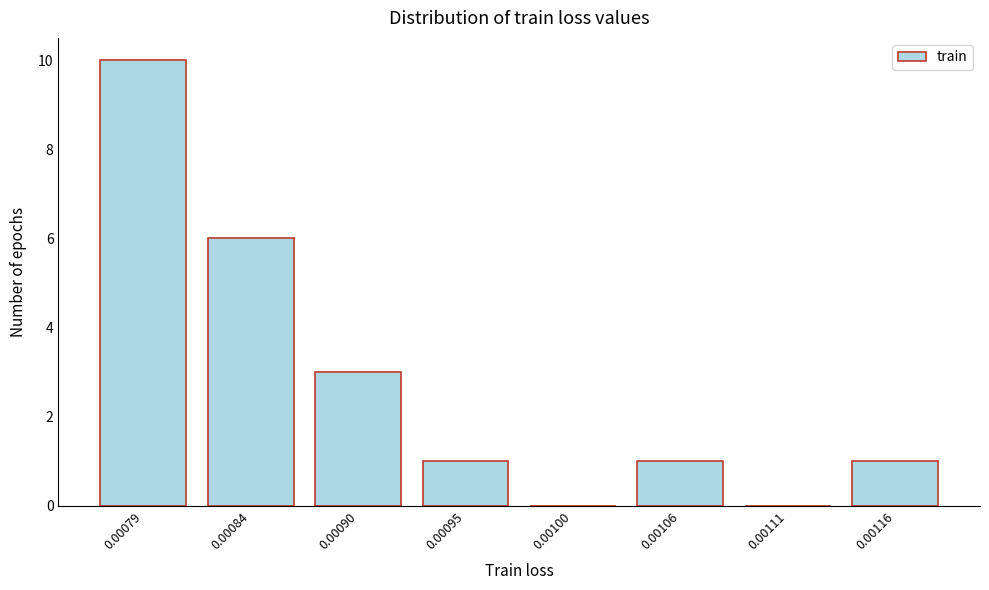

Reading left to right, extract all data points from this chart.

0.00079=10	0.00084=6	0.00090=3	0.00095=1	0.00100=0	0.00106=1	0.00111=0	0.00116=1